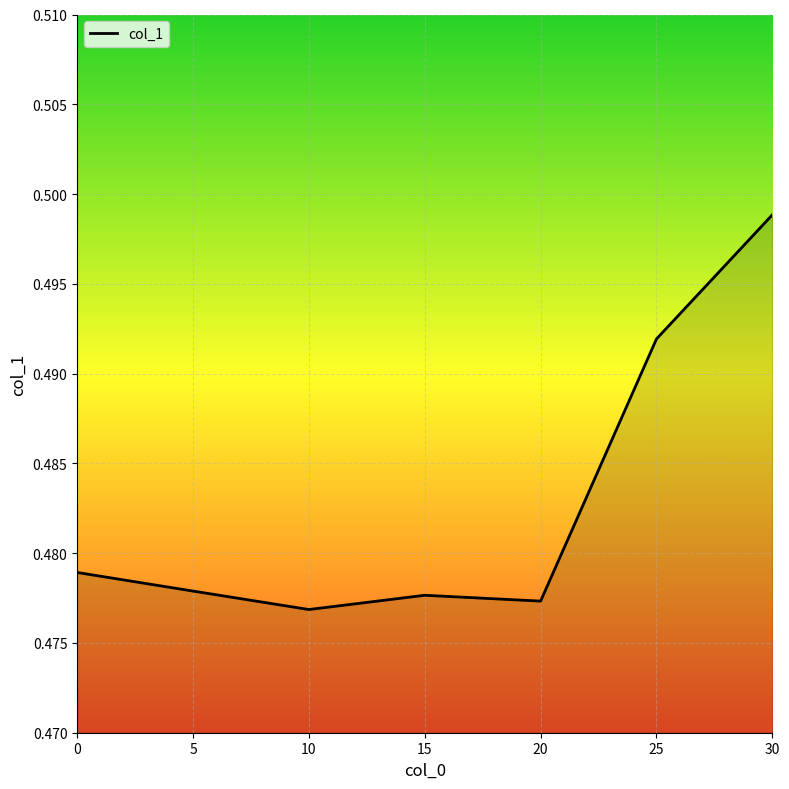

True or false: the data has more than 0 interior local peaks.

True